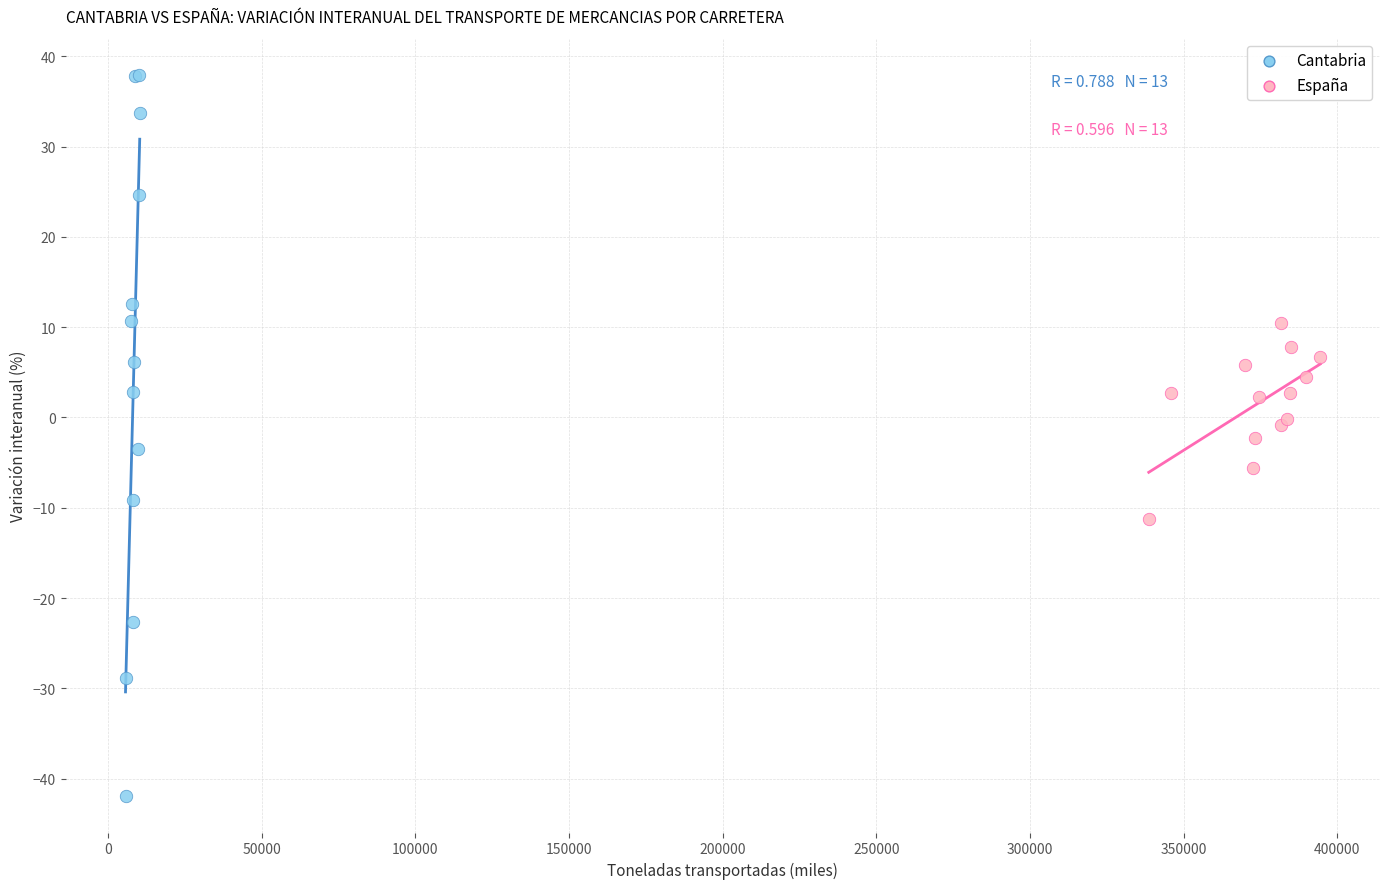

What are all the series names shown in the legend?

Cantabria, España